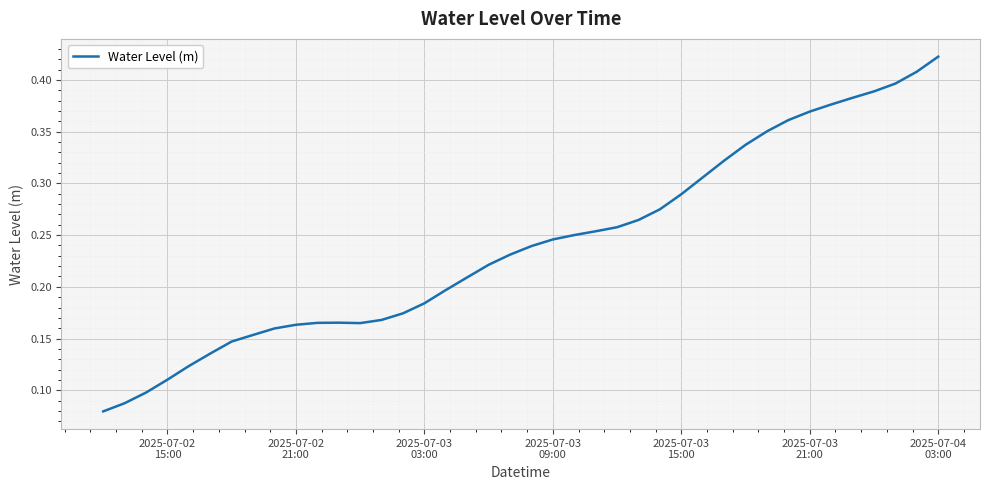

Which category has the highest value across all series?

2025-07-04
03:00